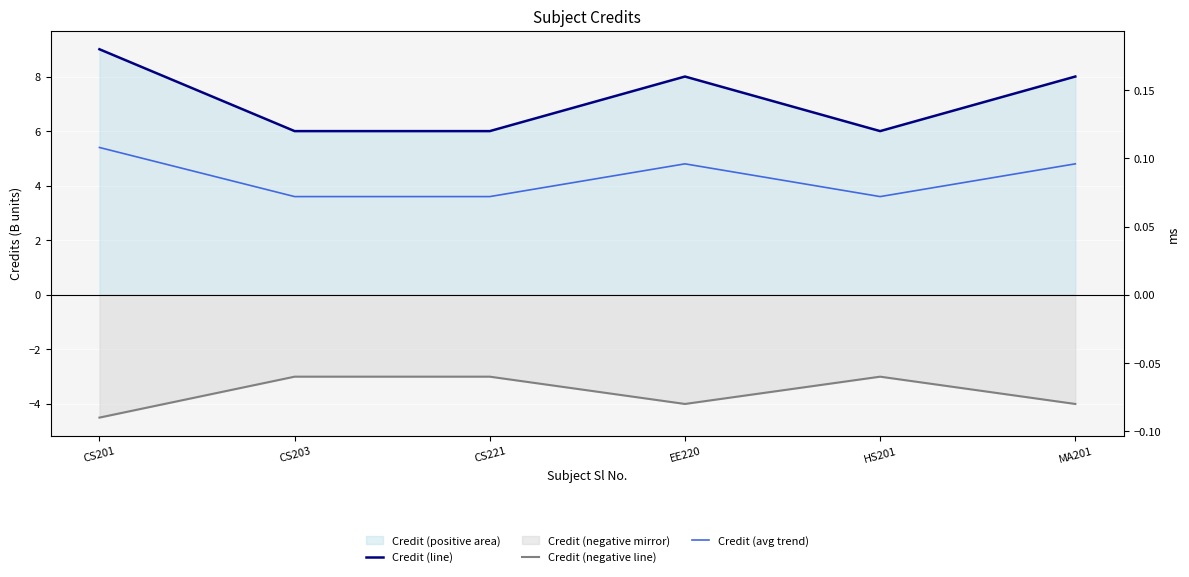

At how many categories does at least one series exceed 5?

6